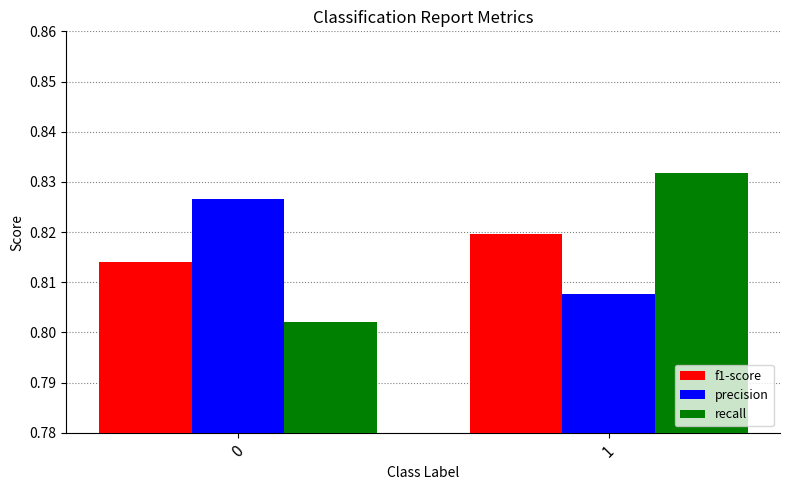

How many bars are there in each group?

3